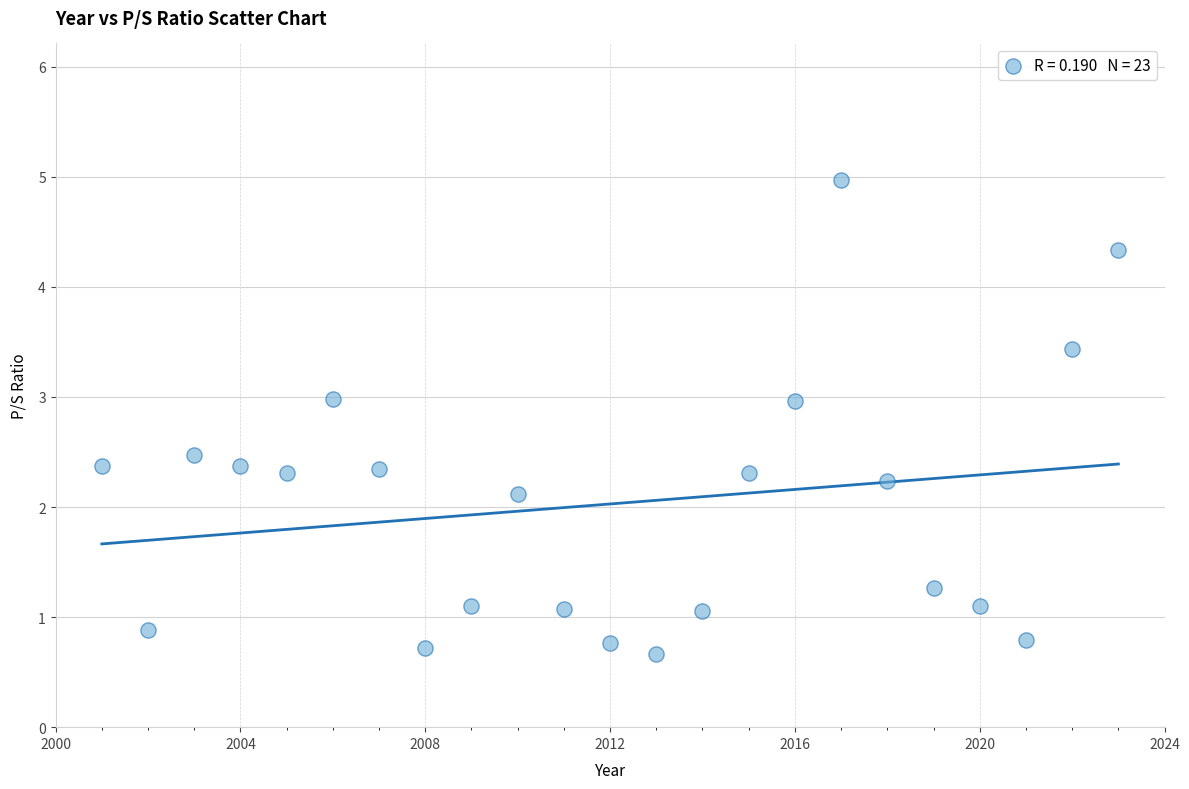

What is the range of X values (max minus min)?

22.0